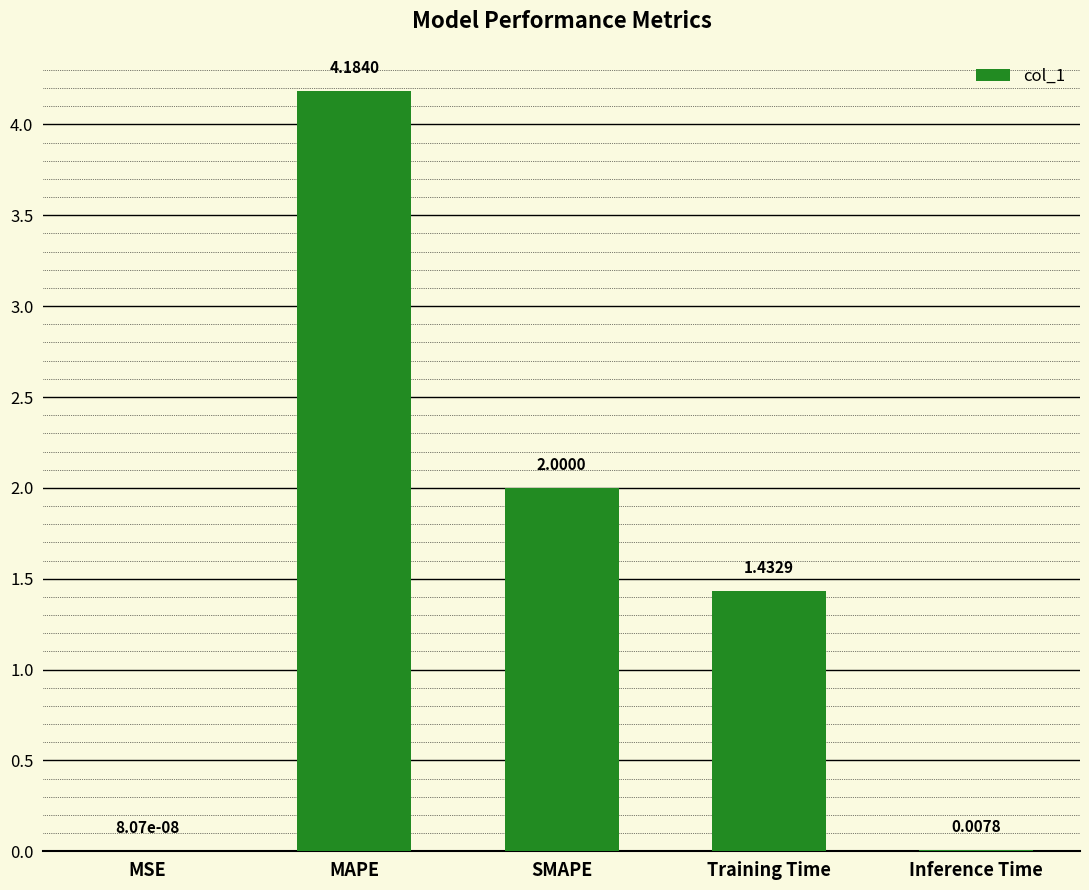

What is the average value?

1.5